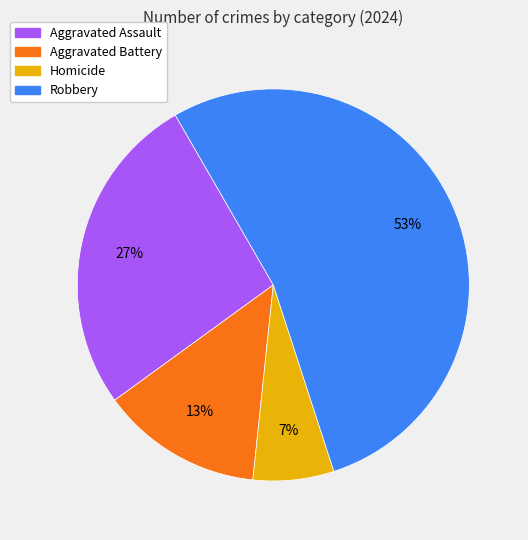

Is there a majority slice in this chart?

Yes